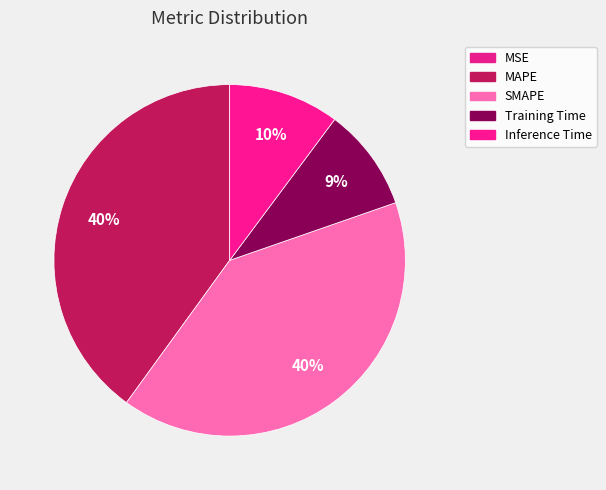

Which slice is the smallest?

MSE